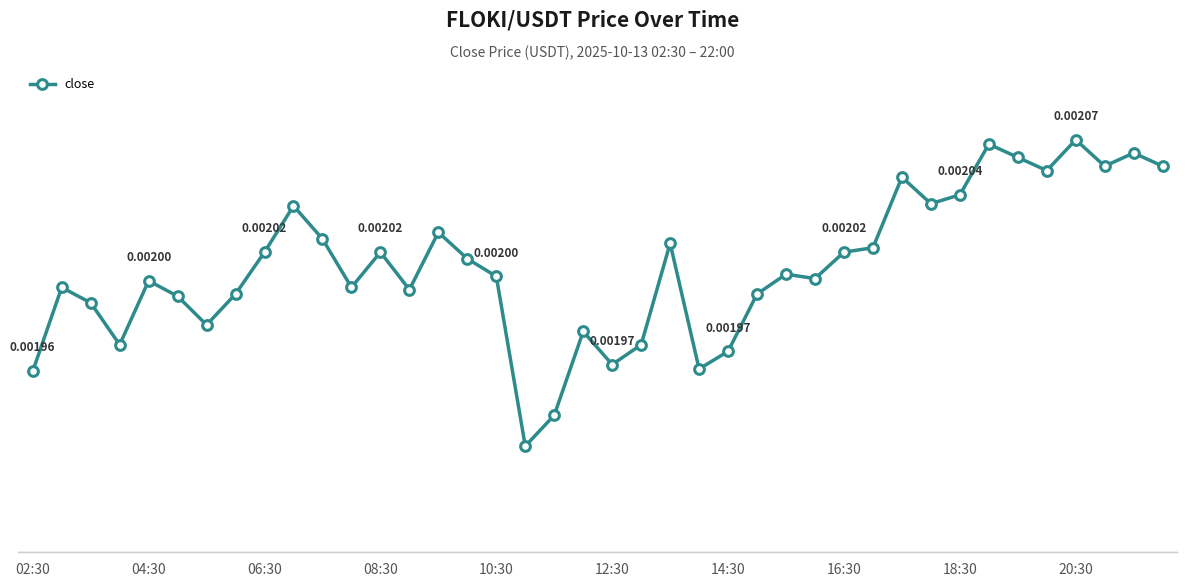

How many lines are shown in the chart?

1